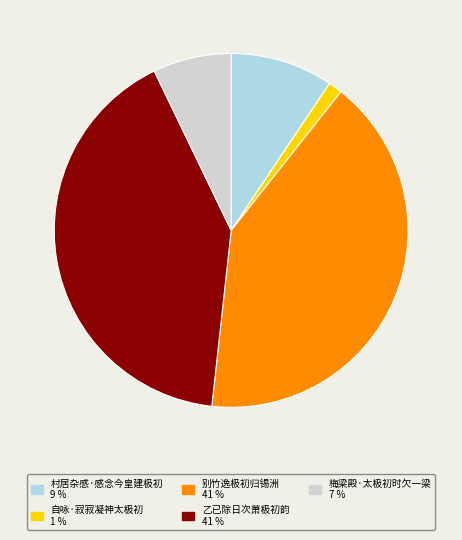

Count the number of slices in the pie.

5